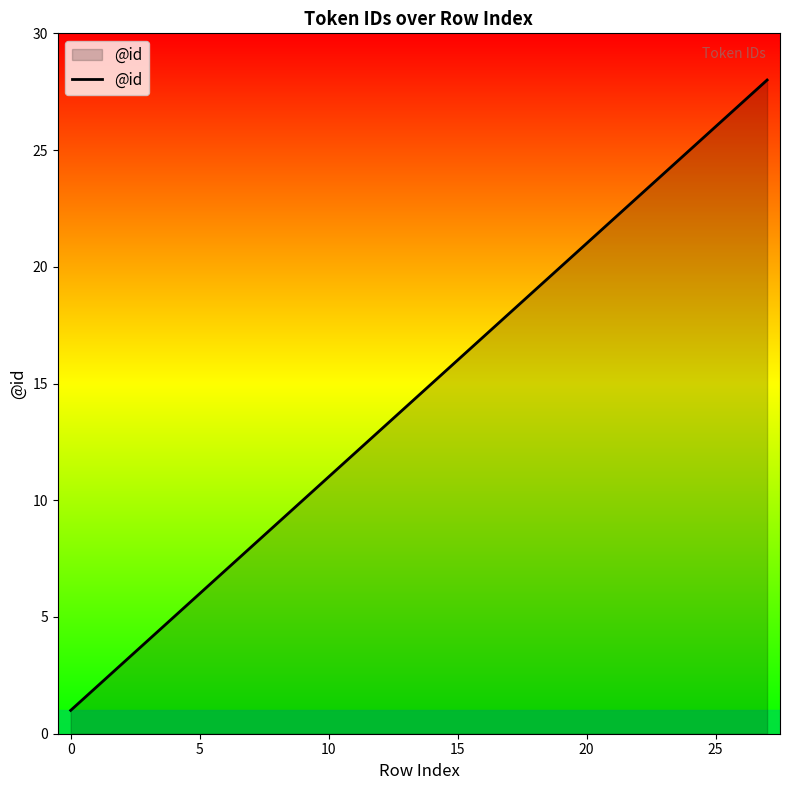

What is the difference between the maximum and minimum values?

27